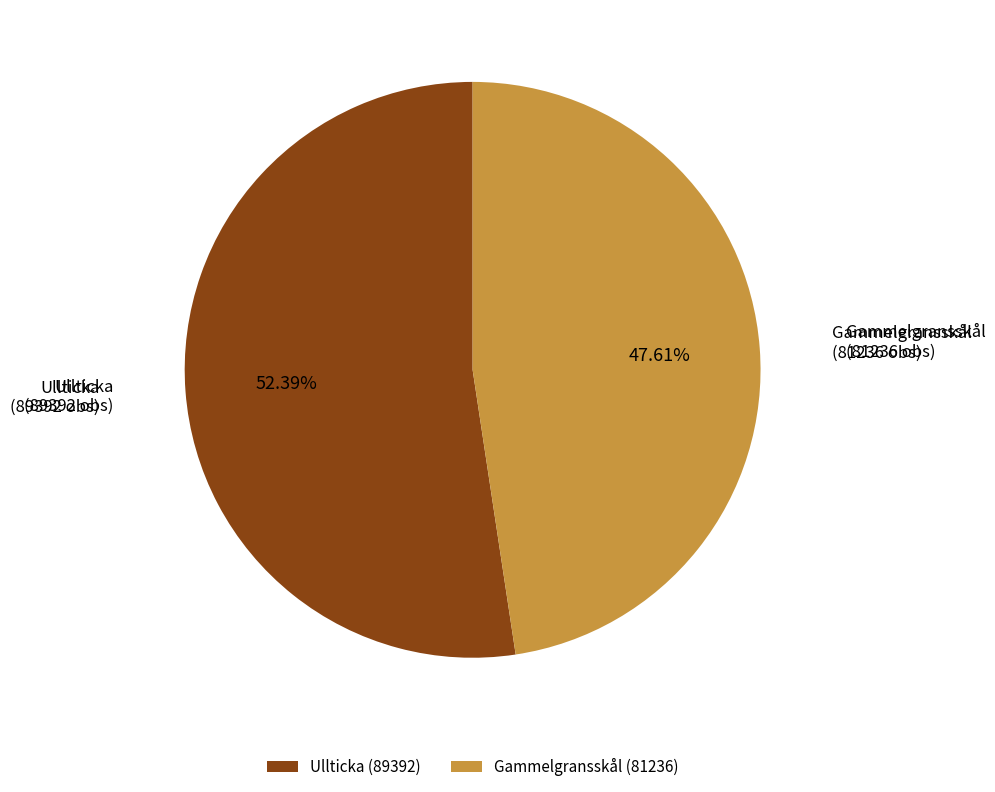

Do Gammelgransskål and Ullticka together represent more than half of the pie?

Yes